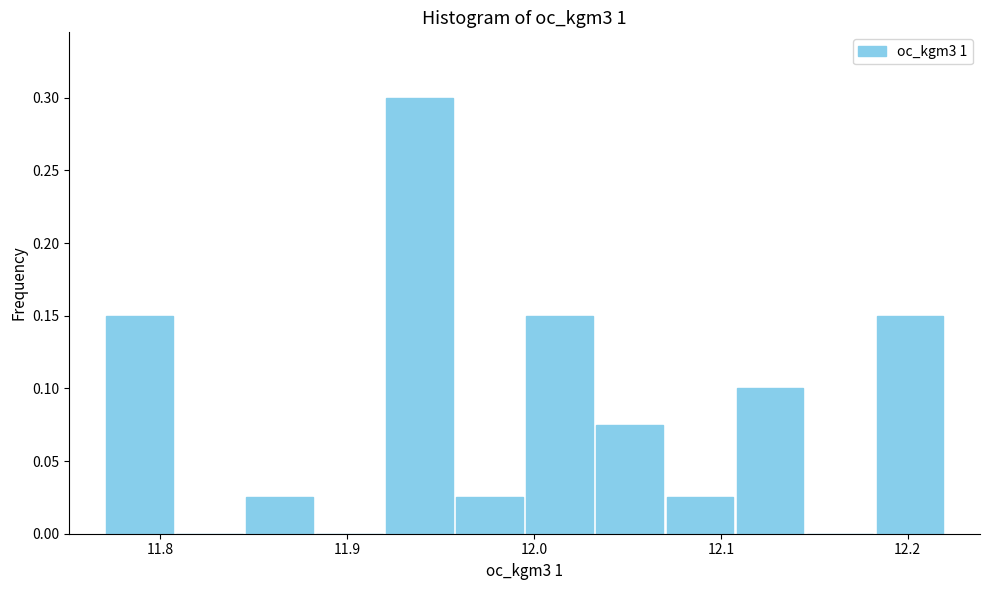

Around what value on the x-axis is the tallest bar? Give the approximate position of its centre, as read against the axis.

11.94